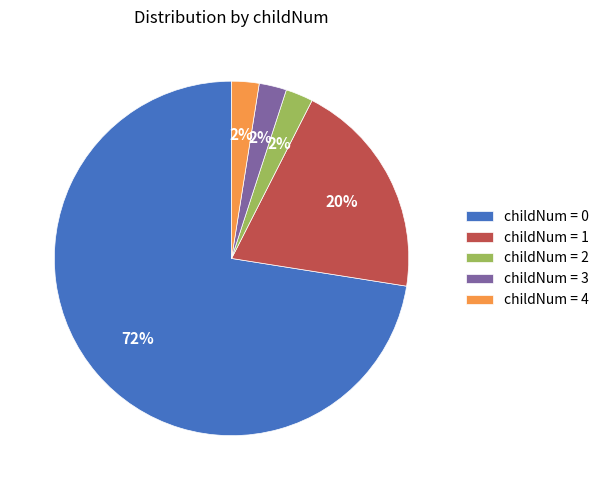

Which has a higher value, childNum = 0 or childNum = 1?

childNum = 0